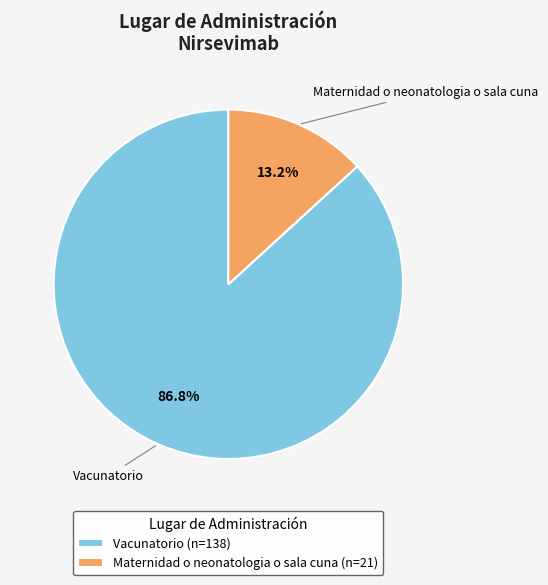

Does Maternidad o neonatologia o sala cuna represent more than half of the total?

No